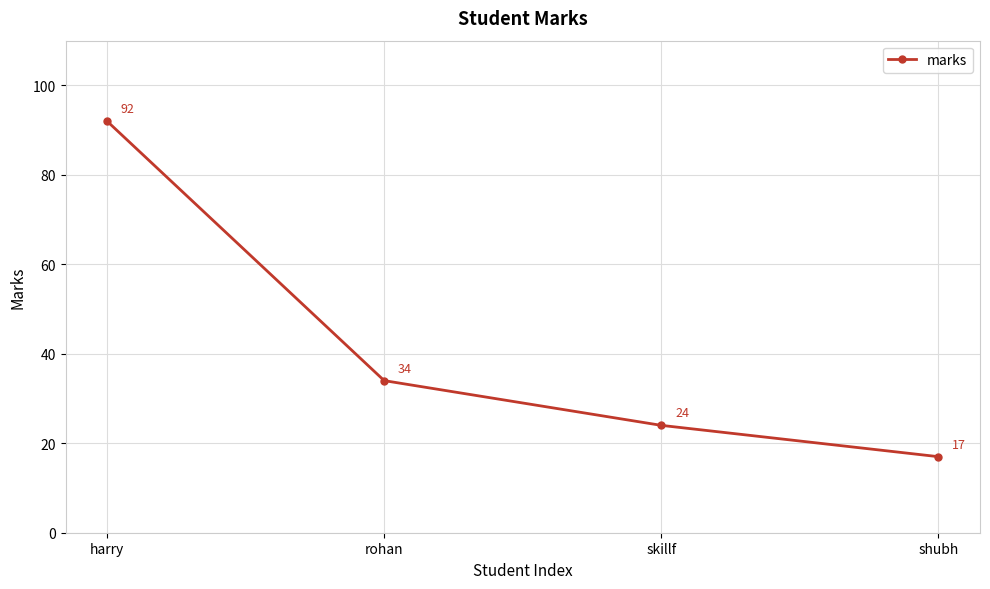

List the labels in order of value, largest first.

harry, rohan, skillf, shubh